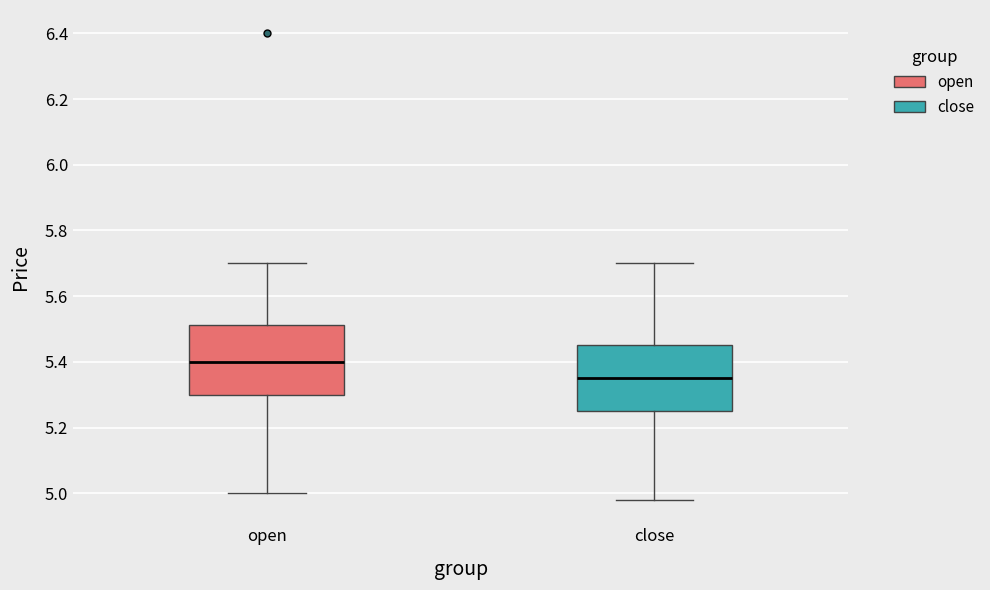

Which box's median line is the highest?

open